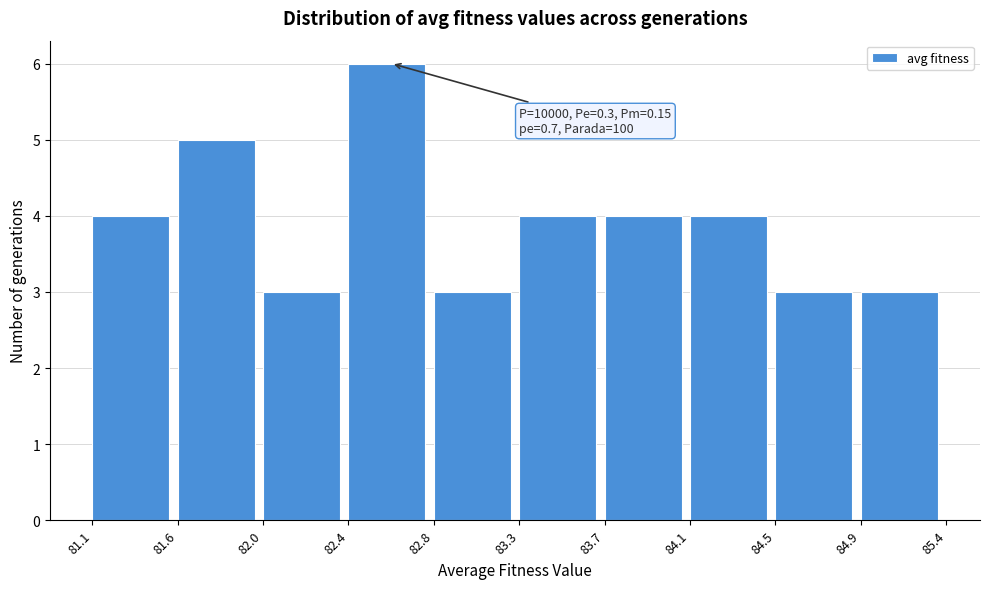

Reading left to right, extract all data points from this chart.

4	5	3	6	3	4	4	4	3	3